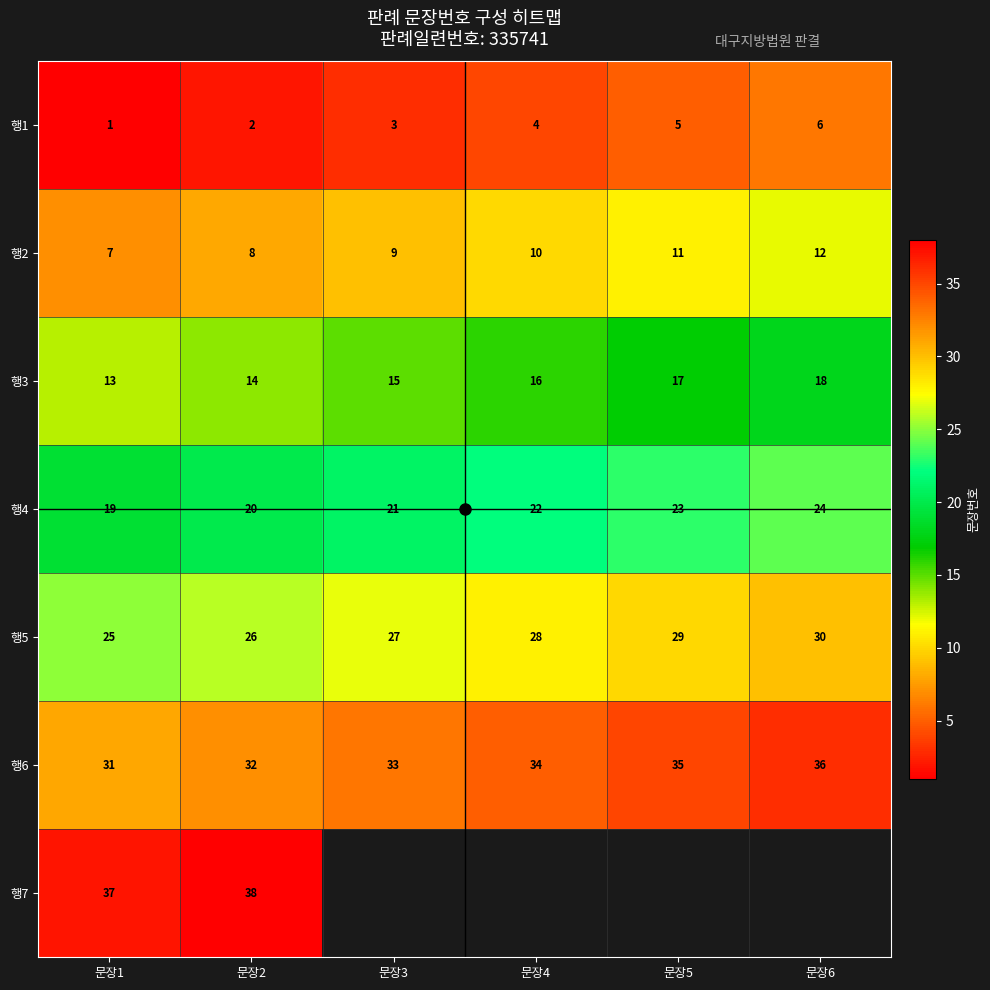

The 행3 series shows 15 at 문장3. True or false?

True